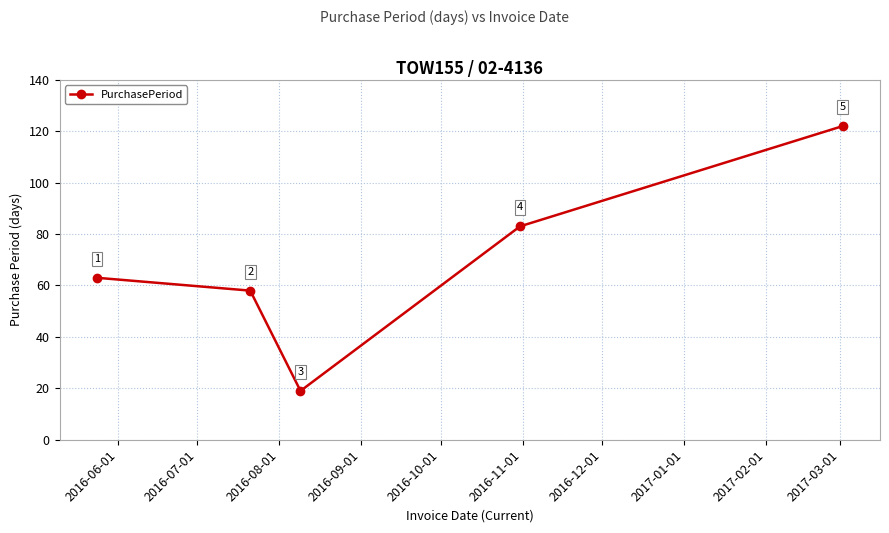

What is the value of the 3rd point from the left?

19